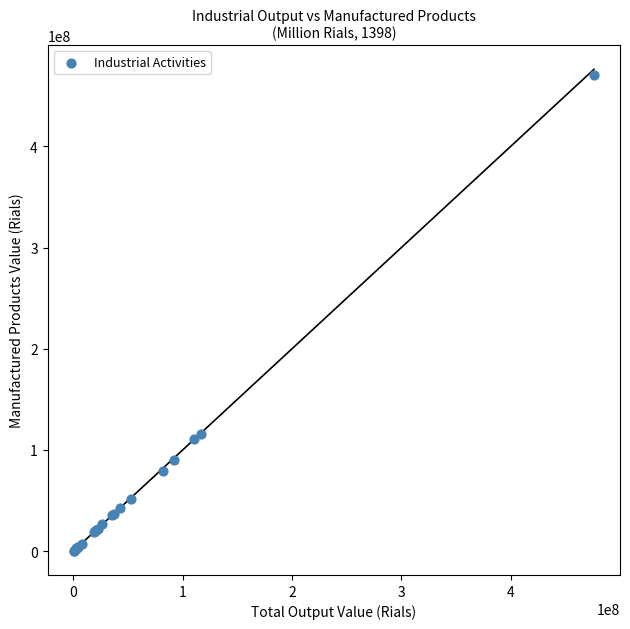

What Y value in the scatter plot is closest to 235301994?

115861911